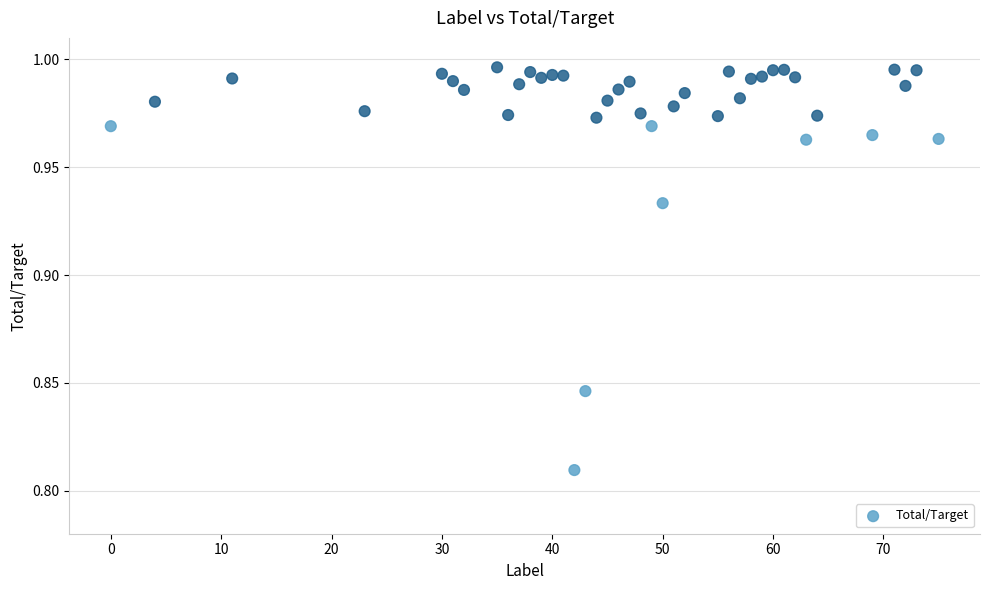

What is the range of X values (max minus min)?

75.0